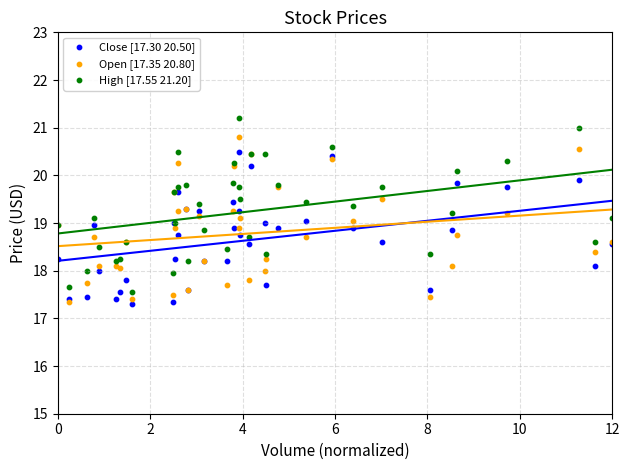

Which series contains the highest Y value?

High [17.55 21.20]